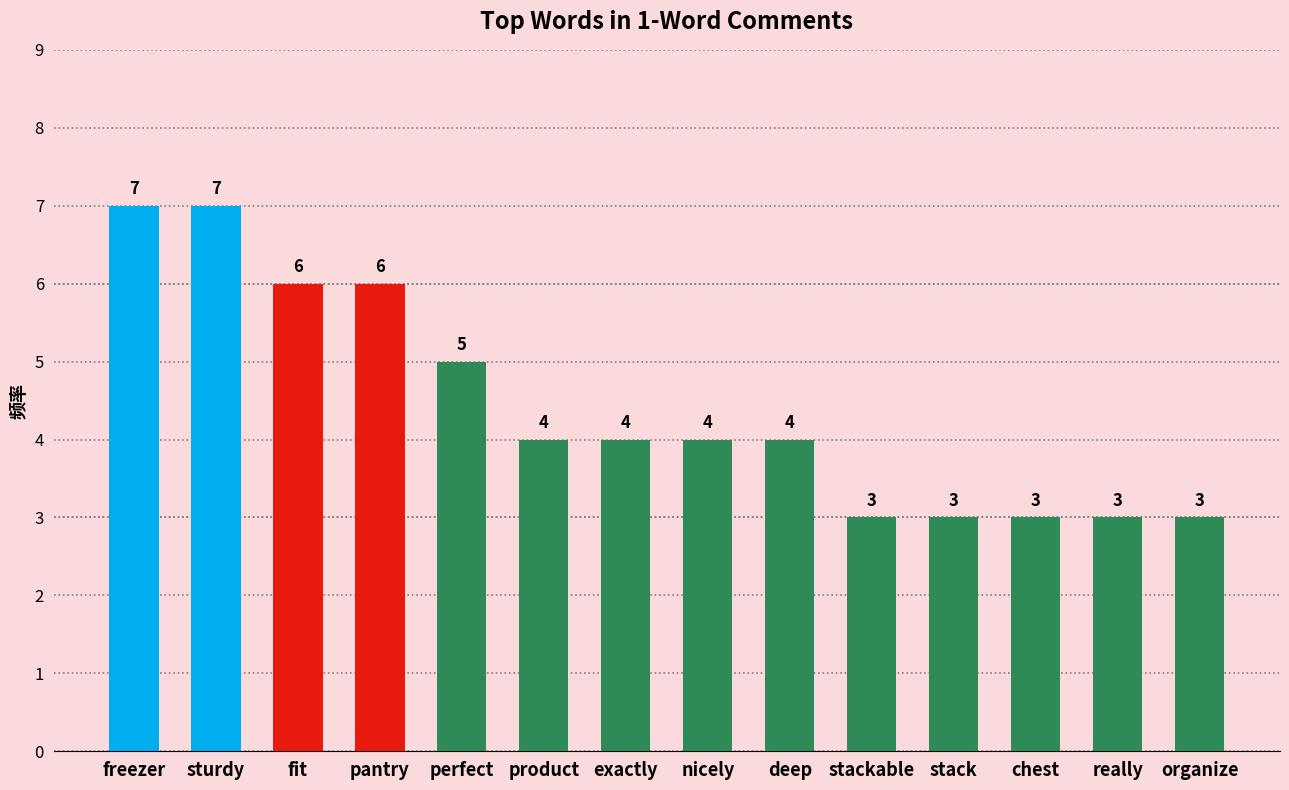

What is the maximum value shown in the chart?

7